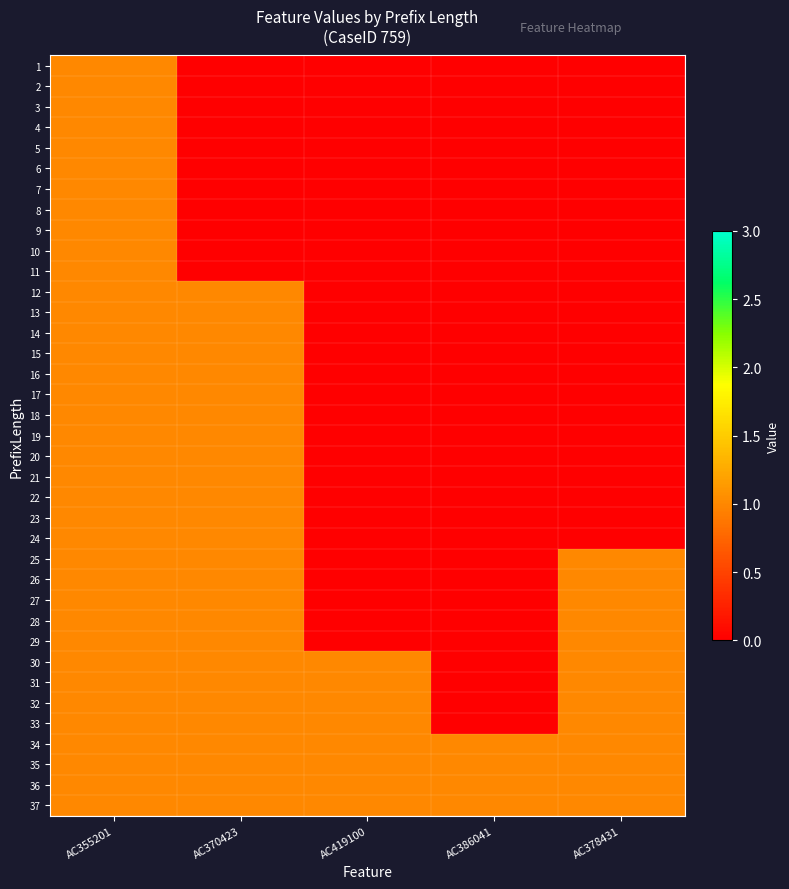

Which label corresponds to the largest value in the chart?

AC355201